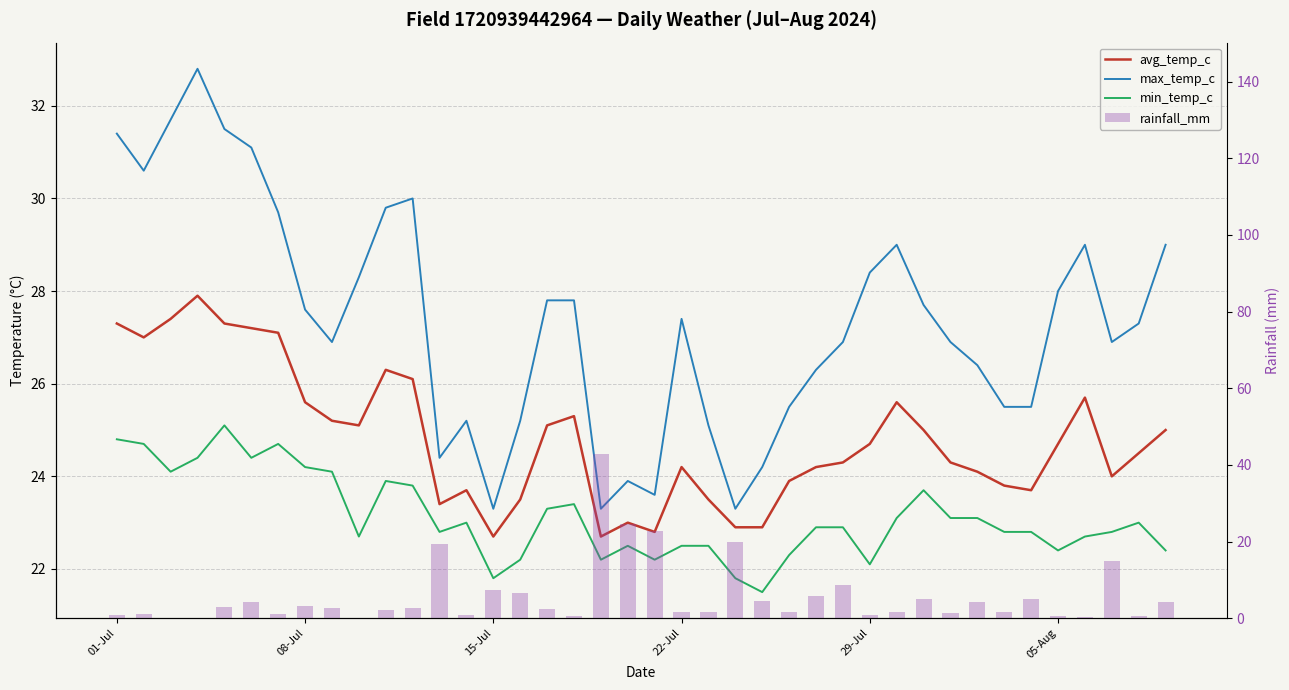

List the series in order of their peak value, lowest first.

min_temp_c, avg_temp_c, max_temp_c, rainfall_mm